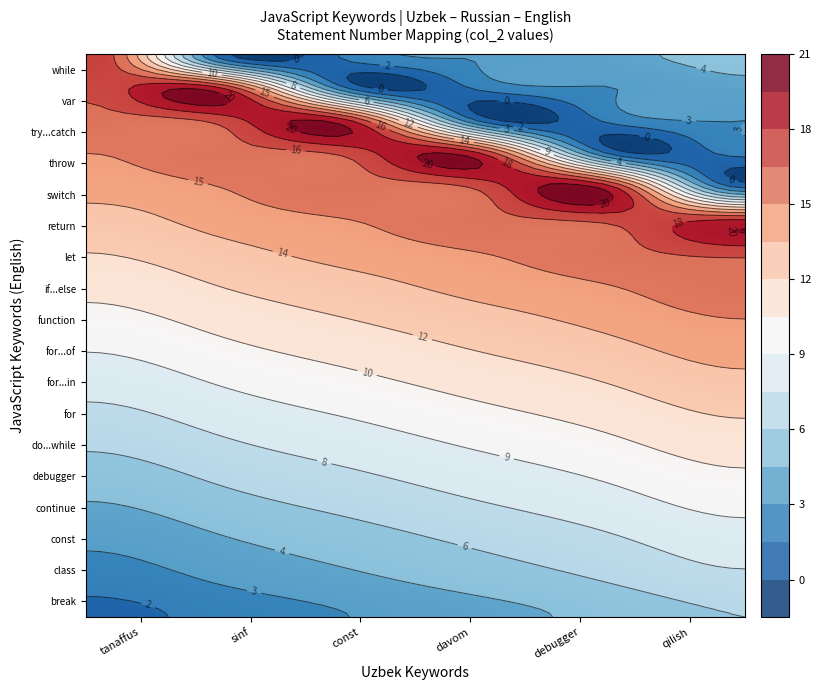

Rank the series by their maximum value, from lowest to highest.

tanaffus, sinf, const, davom, debugger, qilish